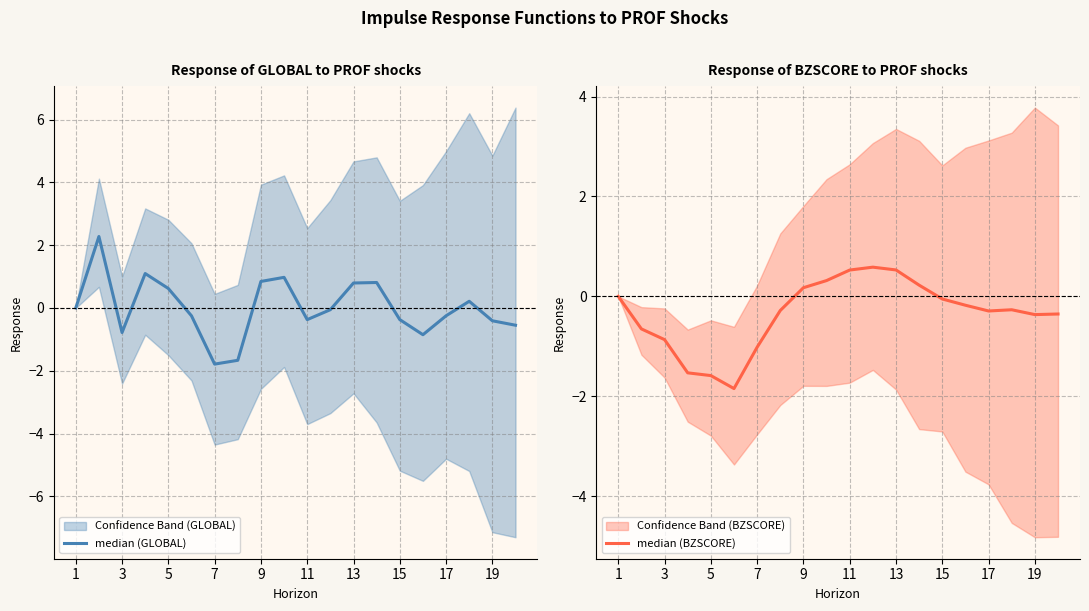

How many interior local valleys does the median (BZSCORE) series have?

3